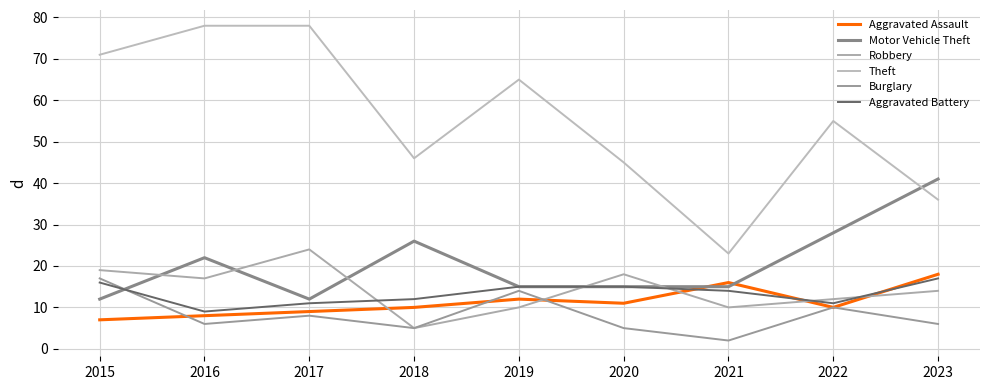

How many intersections are there between Burglary and Robbery?

1